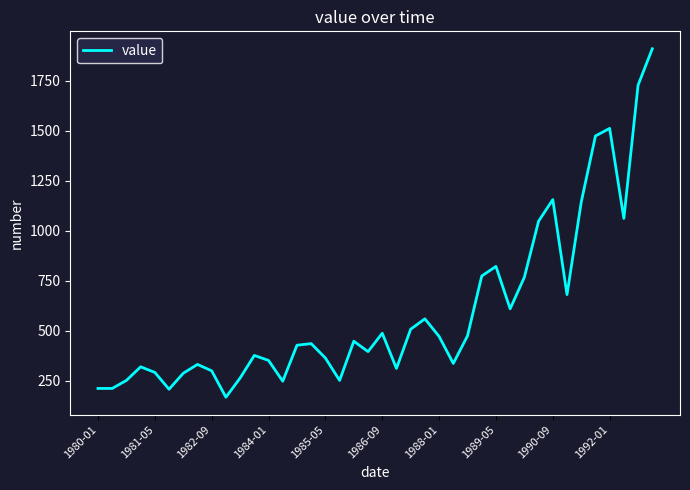

What is the difference between the maximum and minimum values?

1742